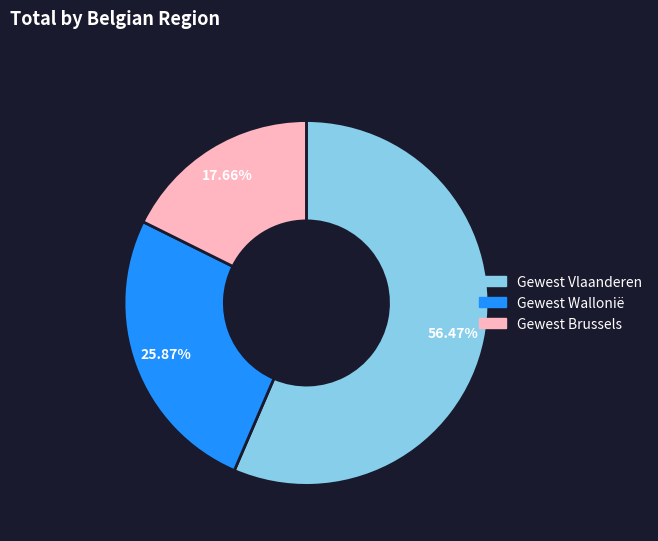

The Gewest Brussels slice represents 18% of the pie. True or false?

True